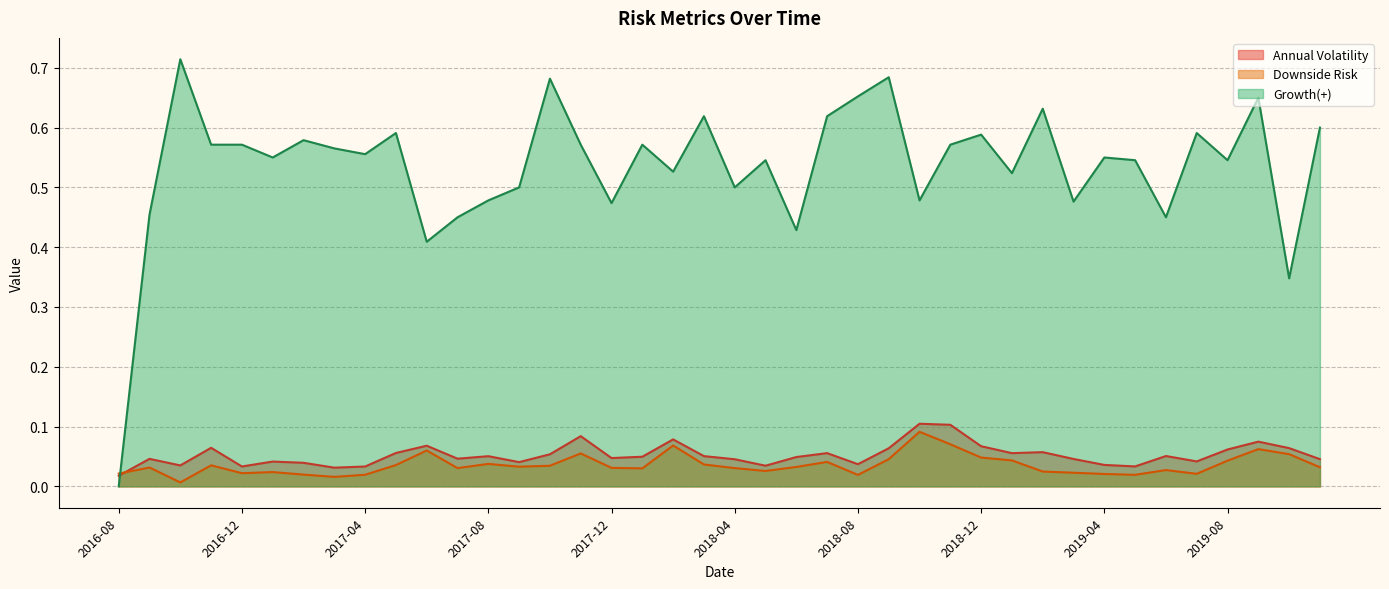

The value of Annual Volatility at 2017-08 is 0.0. True or false?

False